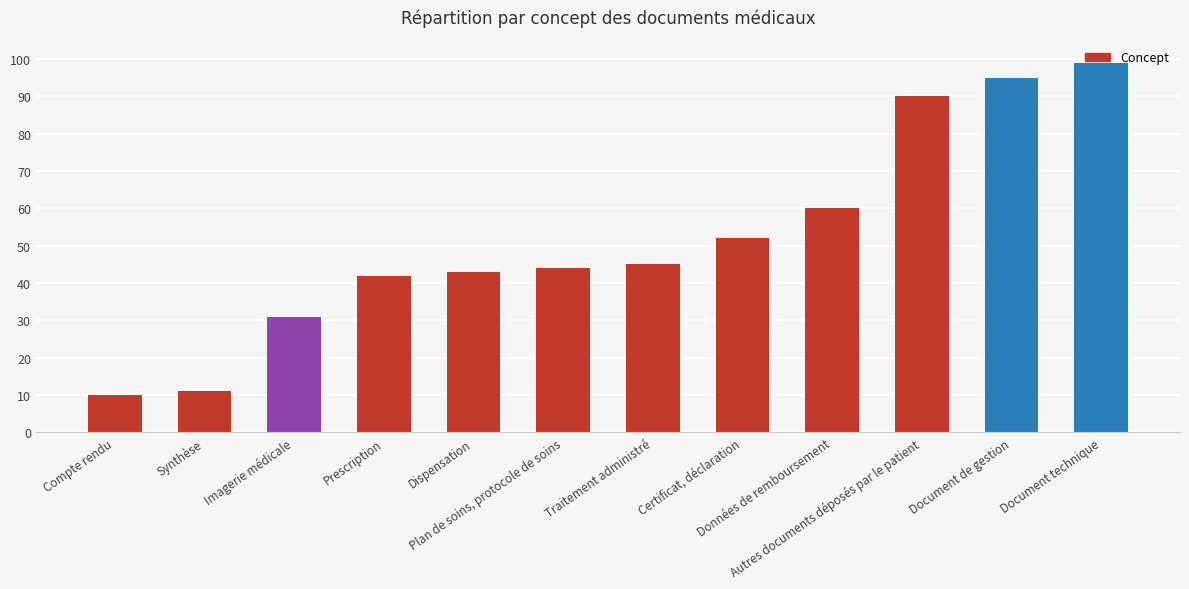

What is the sum of all values?

622